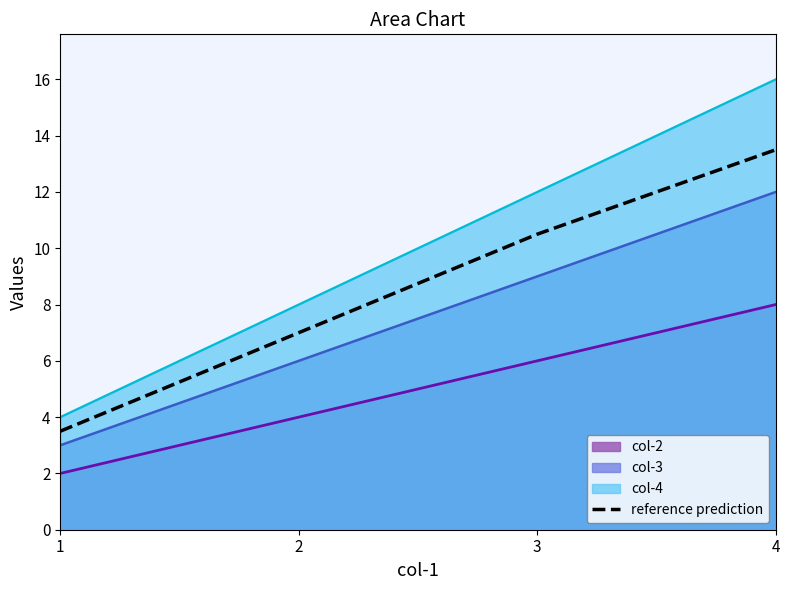

Read the value at 2.

7.0